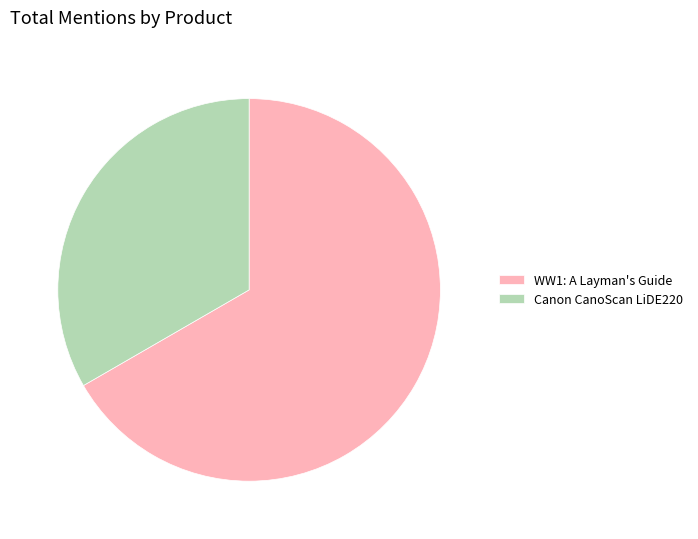

Is there any slice that represents more than half of the pie?

Yes